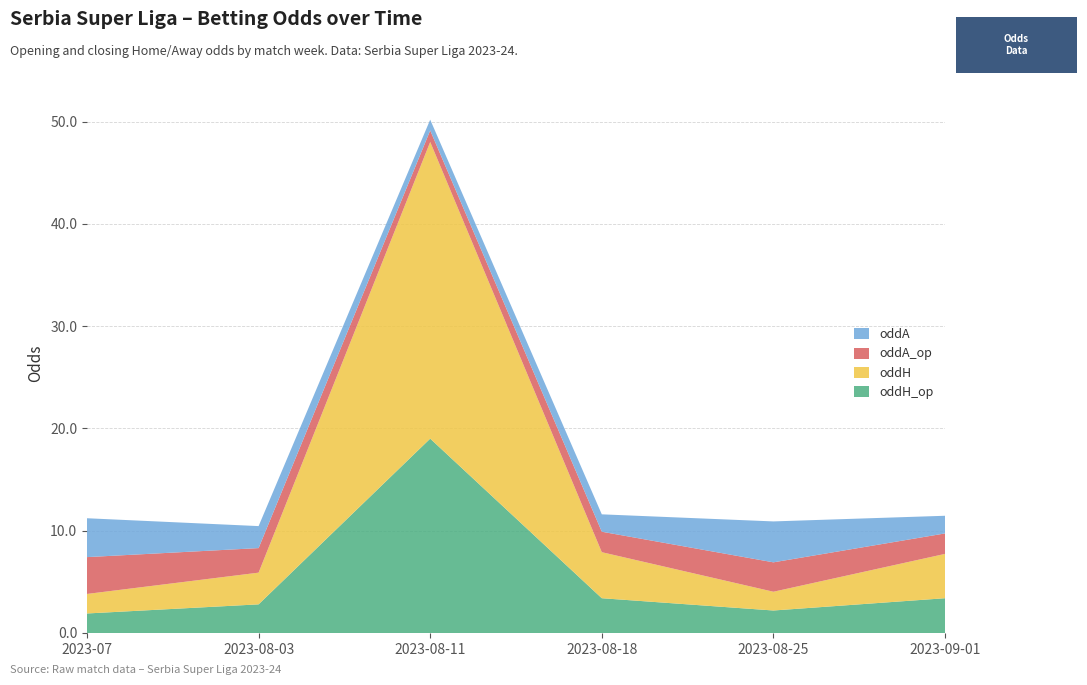

Reading left to right, what are all the values shown in this chart?

oddH_op: 1.9	2.8	19.0	3.4	2.2	3.4
oddH: 1.9	3.1	29.0	4.5	1.8	4.3
oddA_op: 3.6	2.4	1.1	2.0	2.9	2.0
oddA: 3.8	2.1	1.1	1.7	4.0	1.7